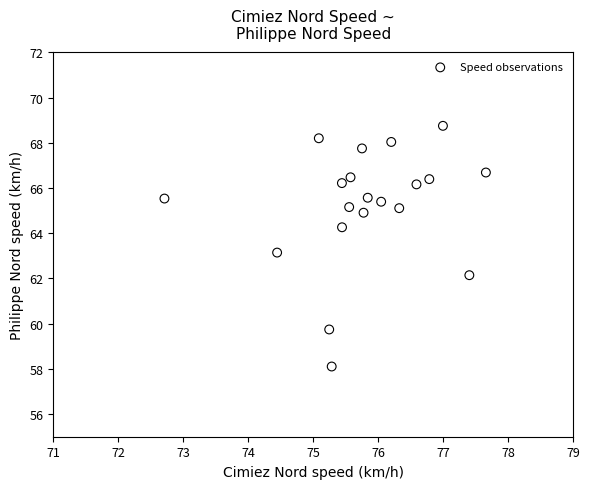

What is the range of X values (max minus min)?

4.9